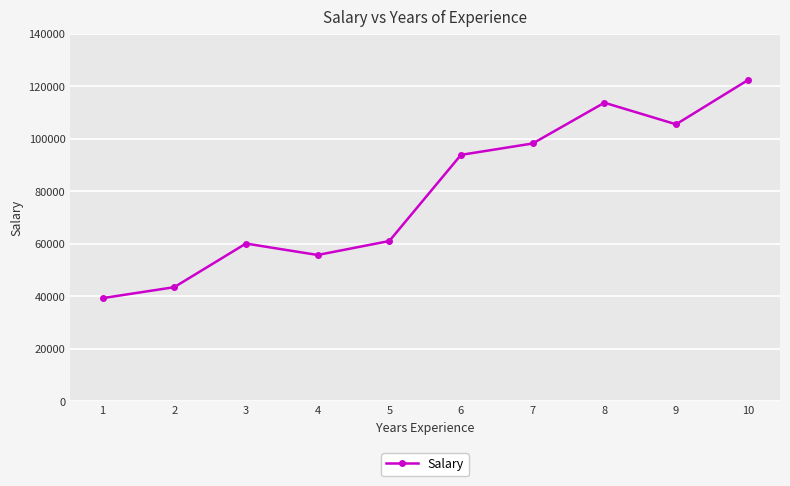

The value at 10 is 122391. True or false?

True